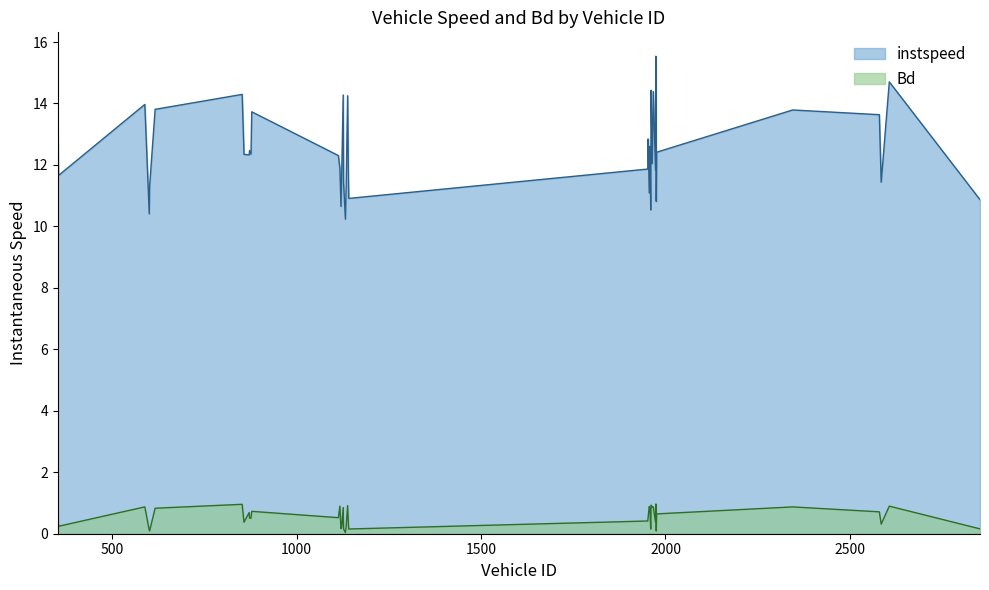

What is the label of the 23rd point from the left?

1141.0